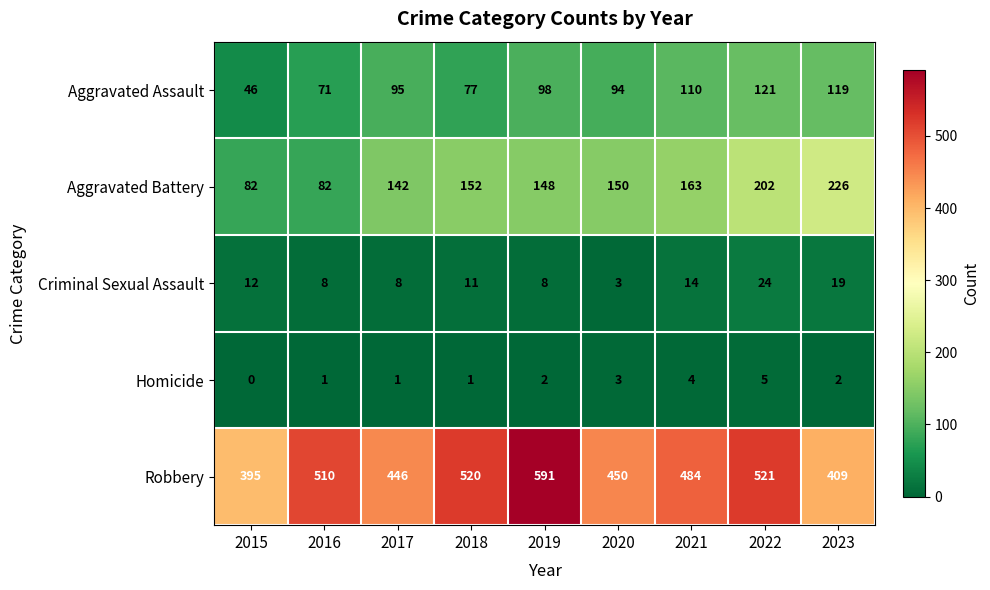

Rank the series at 2022 from highest to lowest value.

Robbery, Aggravated Battery, Aggravated Assault, Criminal Sexual Assault, Homicide